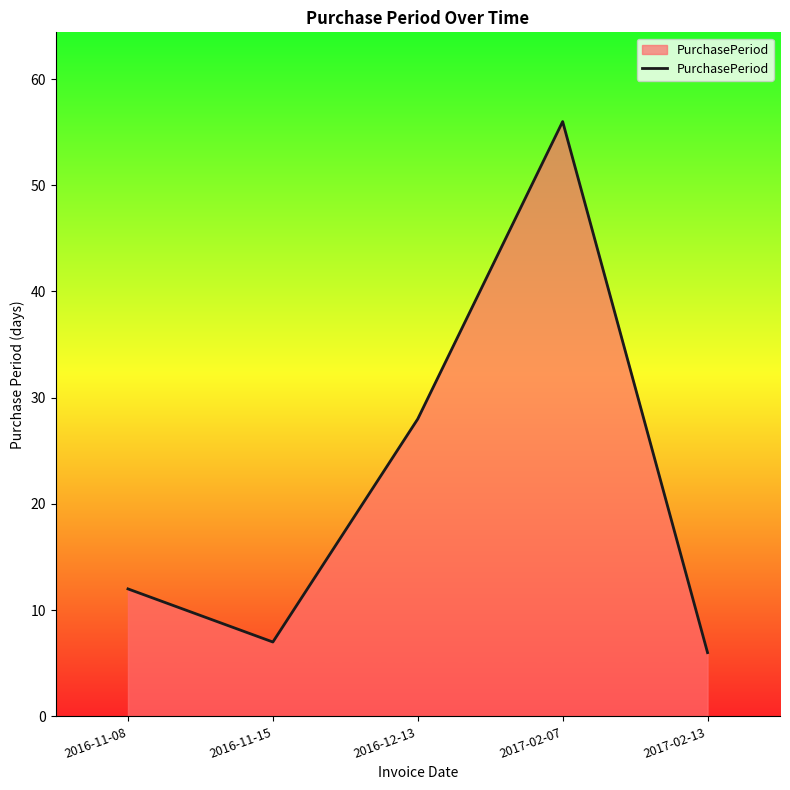

True or false: the data shows 7 at 2016-11-15.

True